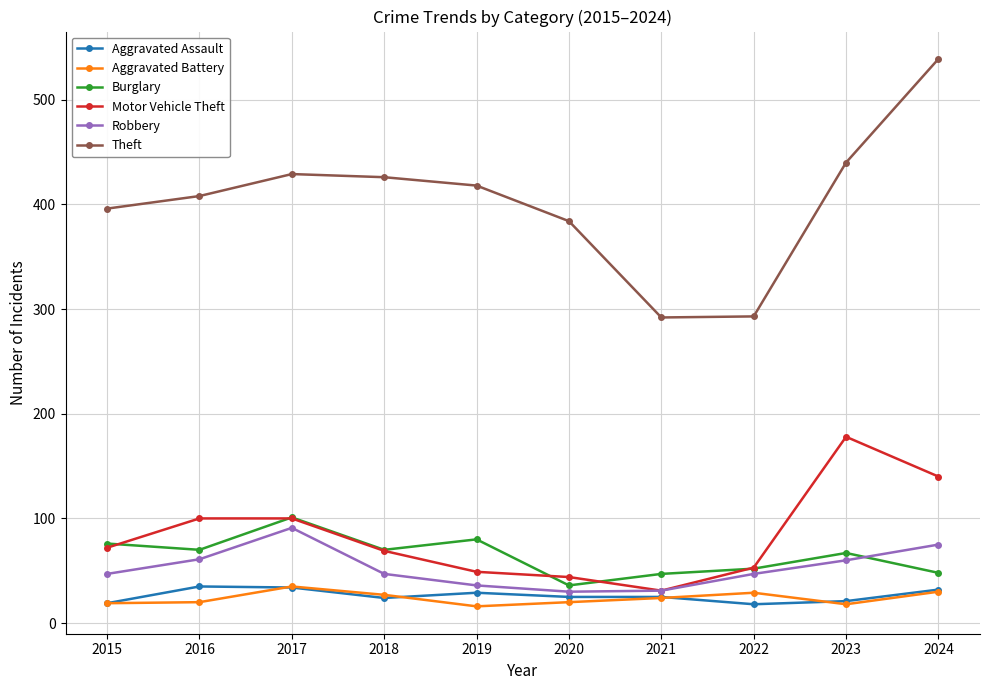

Is the value of Aggravated Assault at 2024 greater than the value of Motor Vehicle Theft at 2018?

No